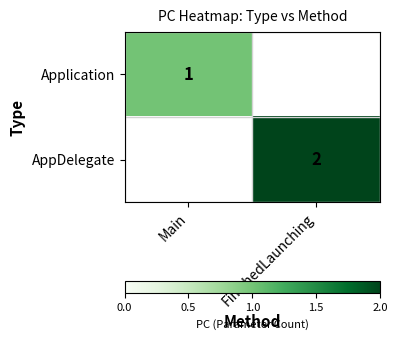

Which series has the widest spread of values?

AppDelegate